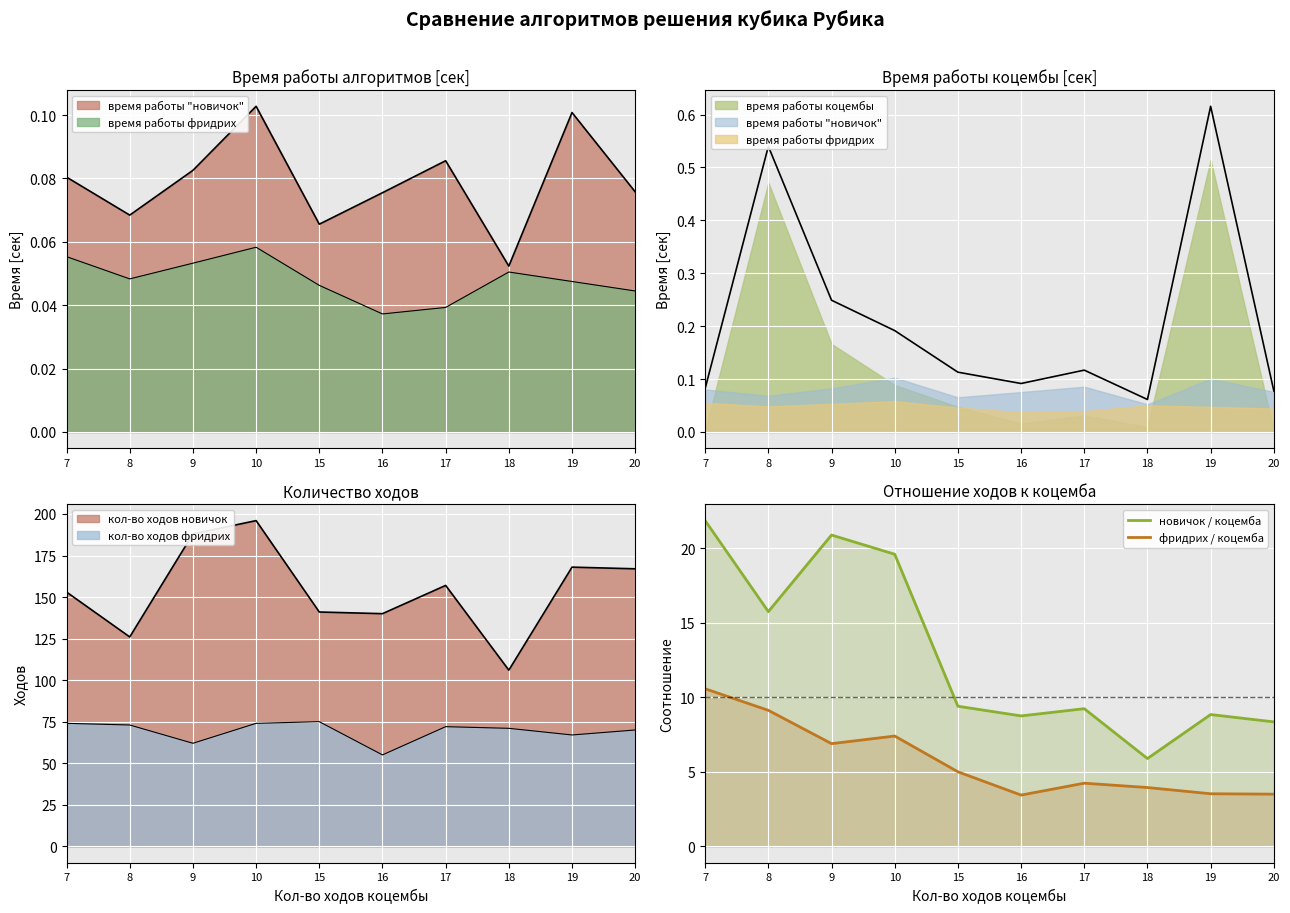

True or false: фридрих / коцемба has a value of 0.9 at 16.

False